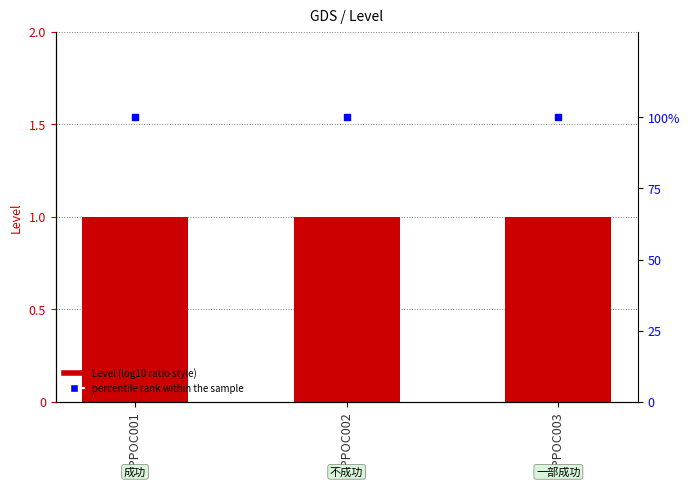

What is the total value across all series at JPPOC002?

101